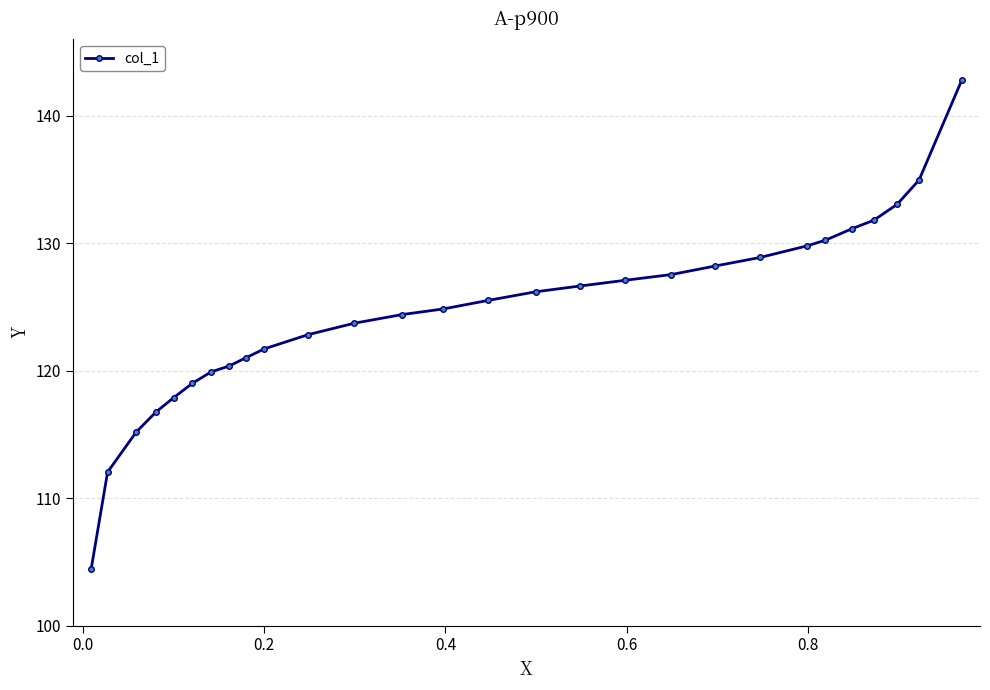

What is the maximum value shown in the chart?

142.8